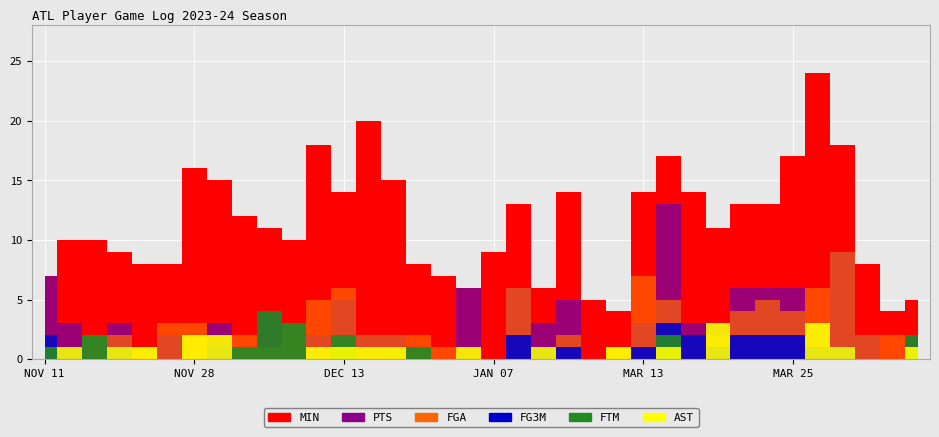

What is the label of the 13th point from the left?

DEC 13